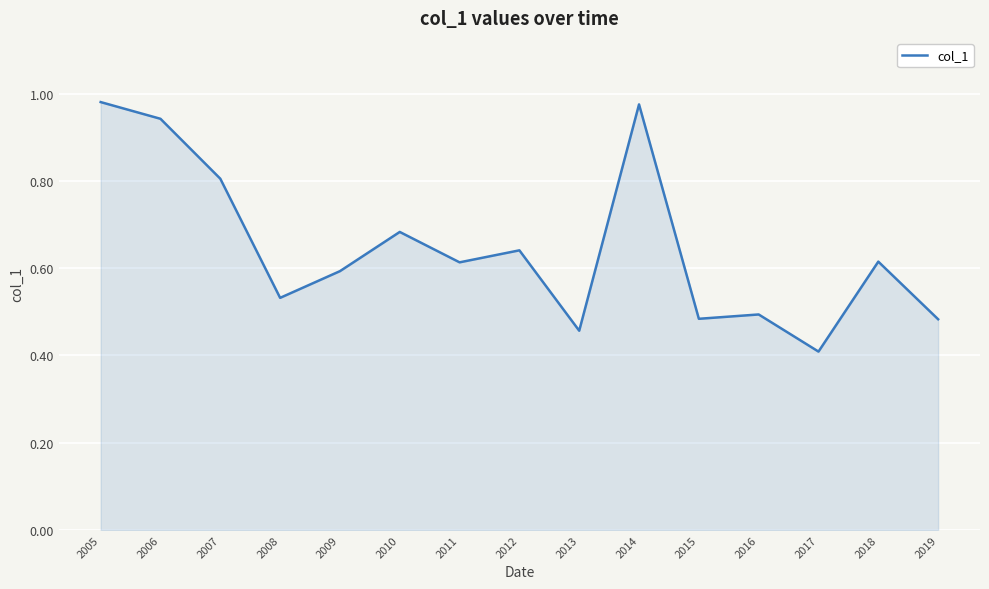

How many lines are shown in the chart?

1